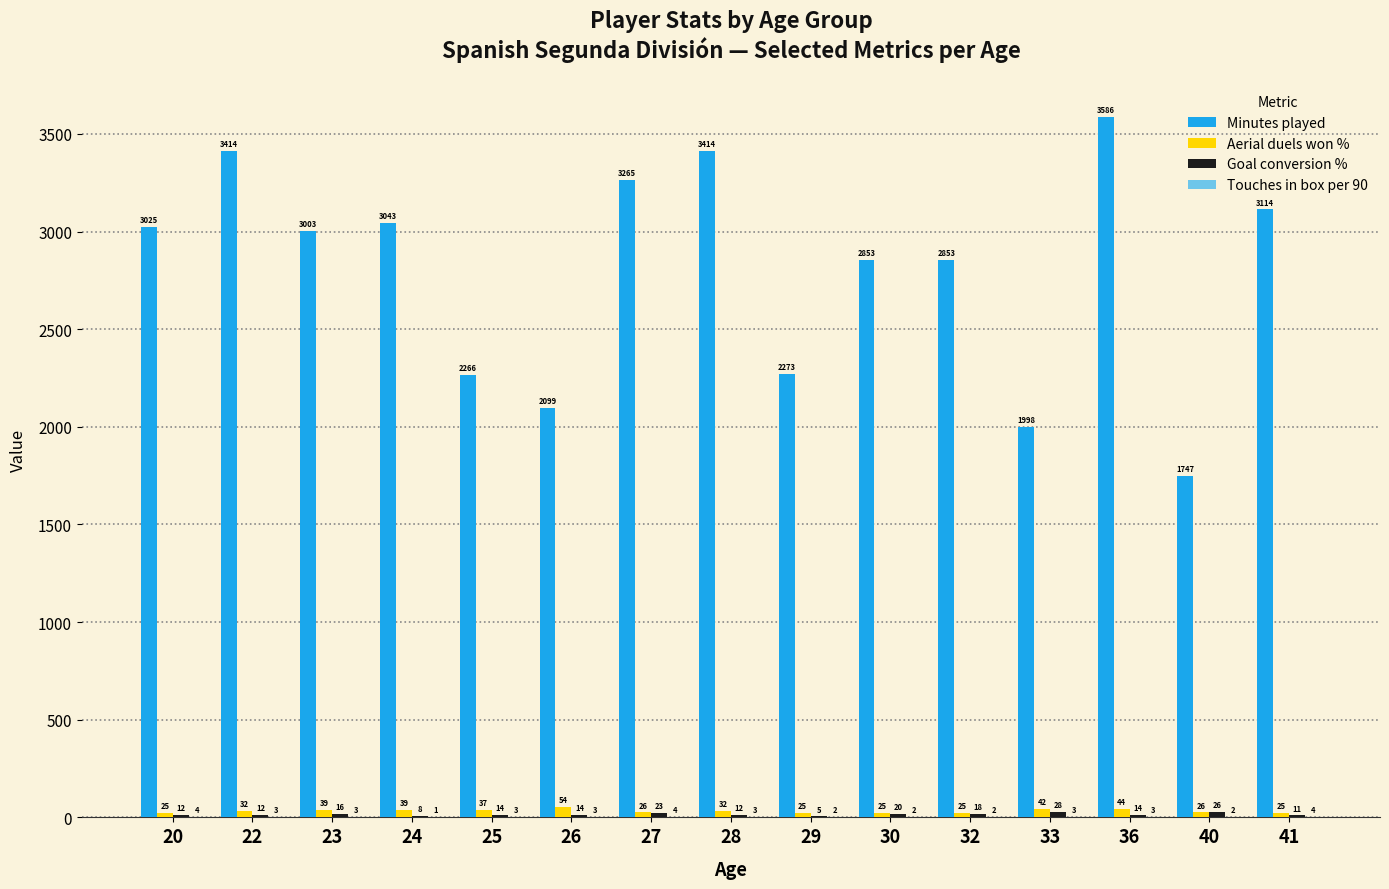

Are the bars horizontal?

No